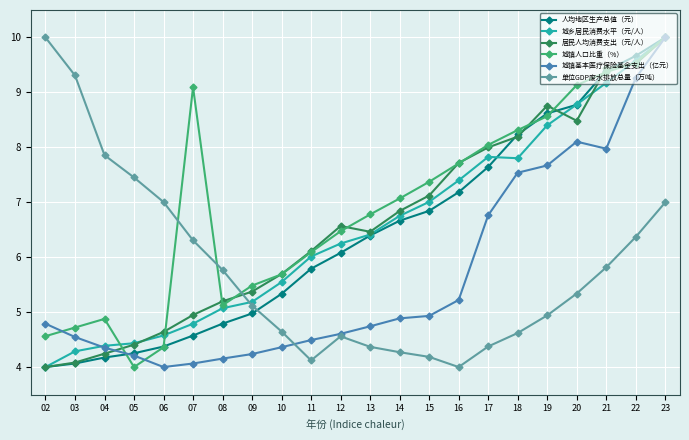

What is the total value across all series at 13?

35.2